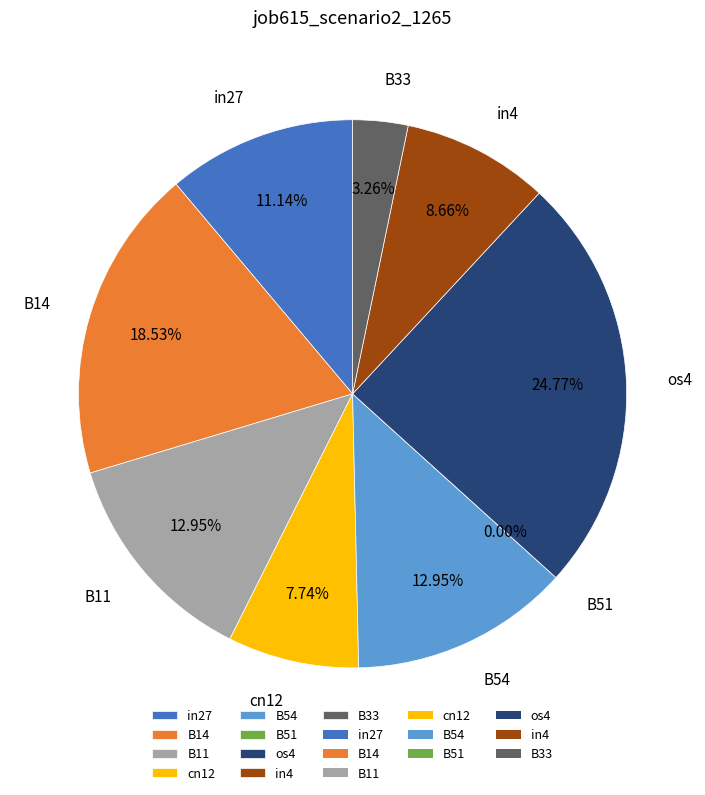

To the nearest percent, what is the combined percentage of cn12 and B14?

26%